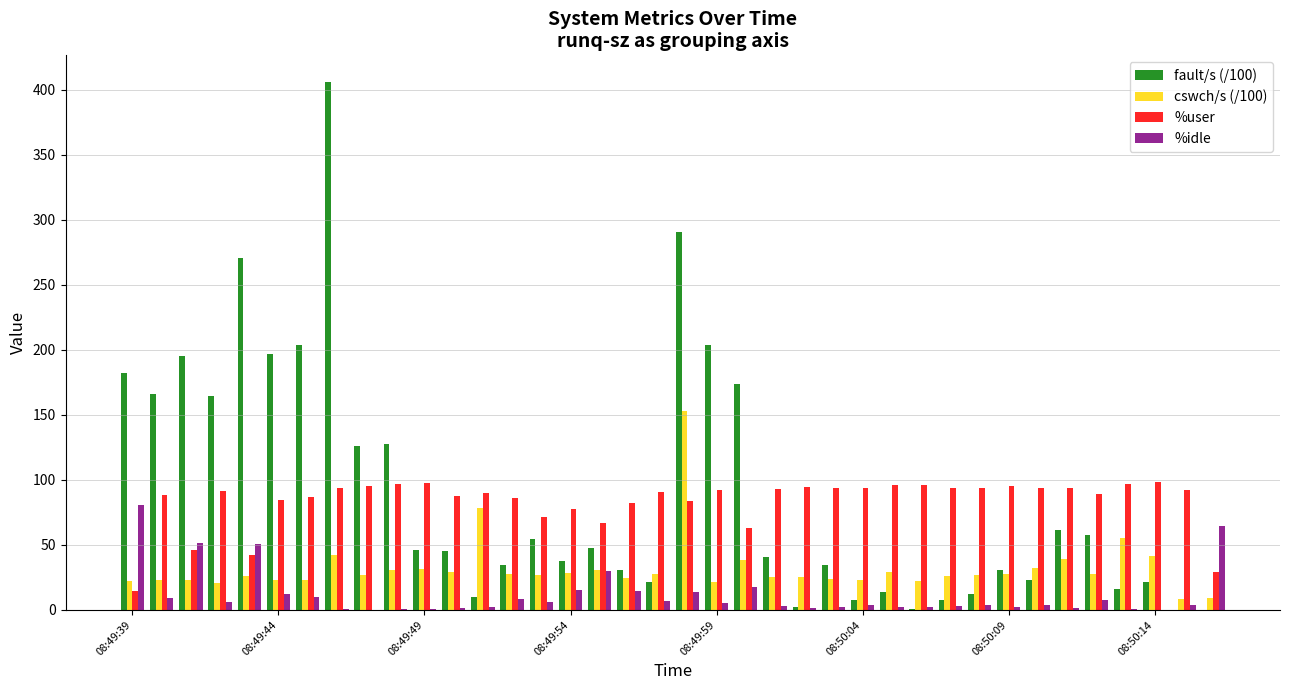

What is the sum of all %idle values?

448.9